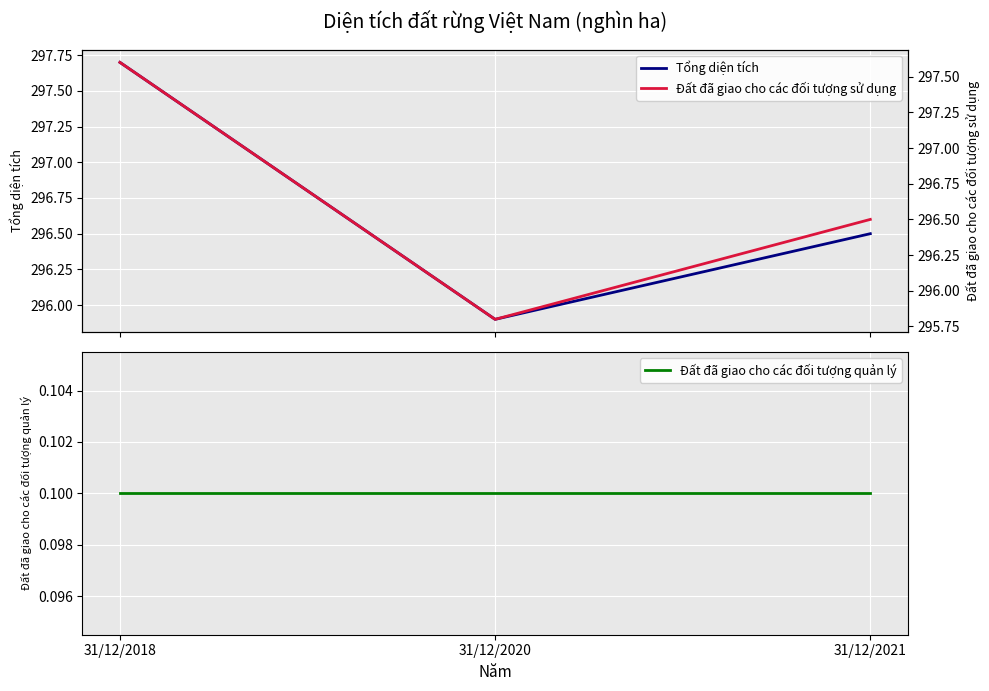

Reading left to right, what are all the values shown in this chart?

Tổng diện tích: 31/12/2018=297.7	31/12/2020=295.9	31/12/2021=296.5
Đất đã giao cho các đối tượng quản lý: 31/12/2018=0.1	31/12/2020=0.1	31/12/2021=0.1
Đất đã giao cho các đối tượng sử dụng: 31/12/2018=297.6	31/12/2020=295.8	31/12/2021=296.5